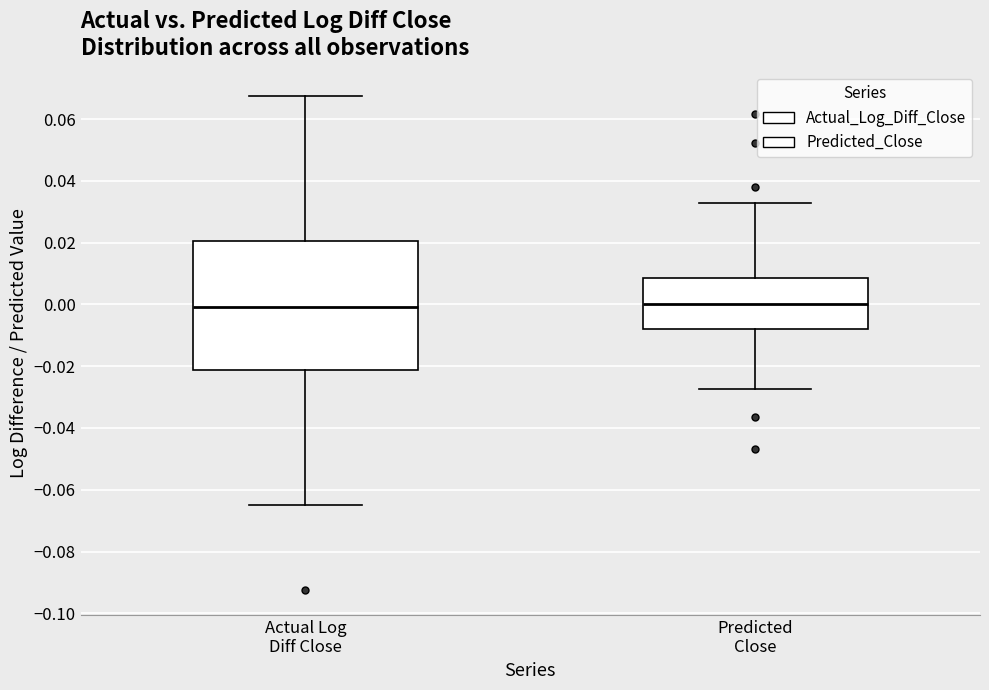

Where does the lower whisker of the box for Actual Log Diff Close end on the y-axis? The values are not printed on the chart, so give them approximately, as read against the axis.

-0.064